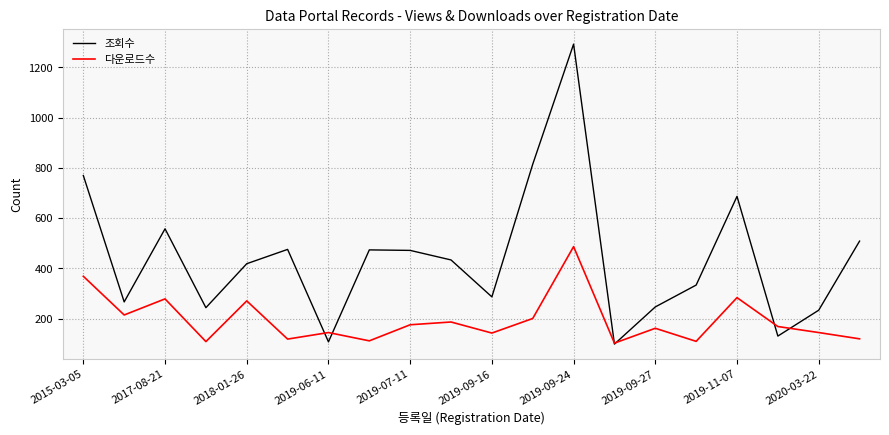

Which series has the widest spread of values?

조회수